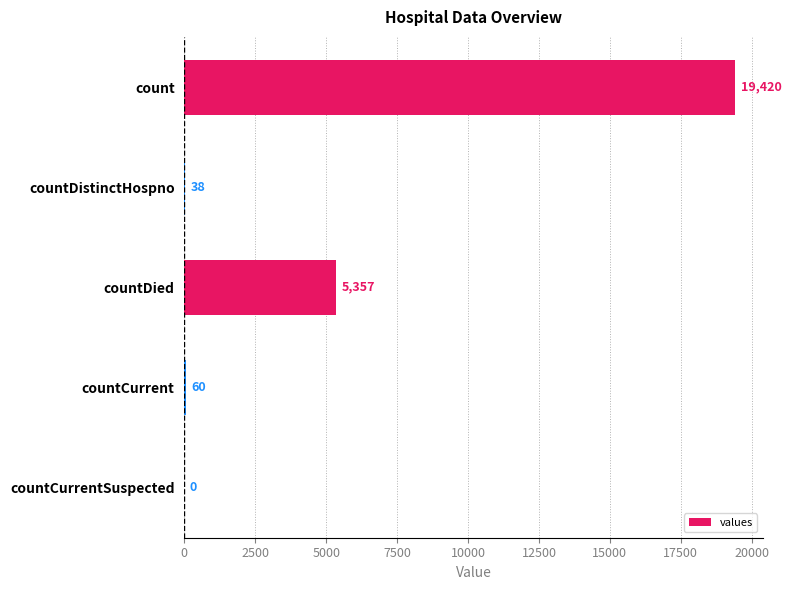

Reading top to bottom, list all the values displayed in this chart.

count=19420	countDistinctHospno=38	countDied=5357	countCurrent=60	countCurrentSuspected=0